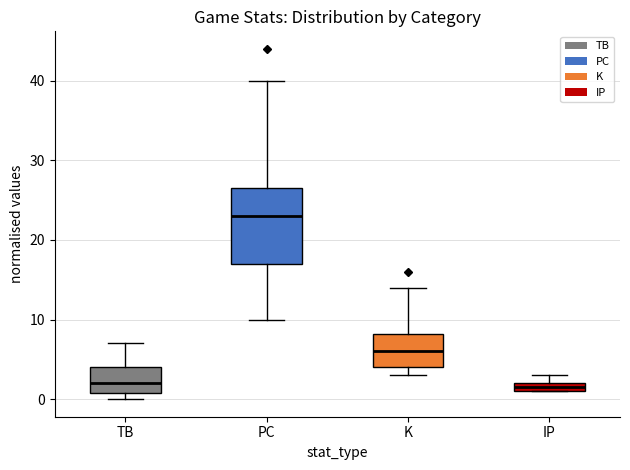

Comparing the boxes themselves (not the whiskers), which one is the tallest?

PC